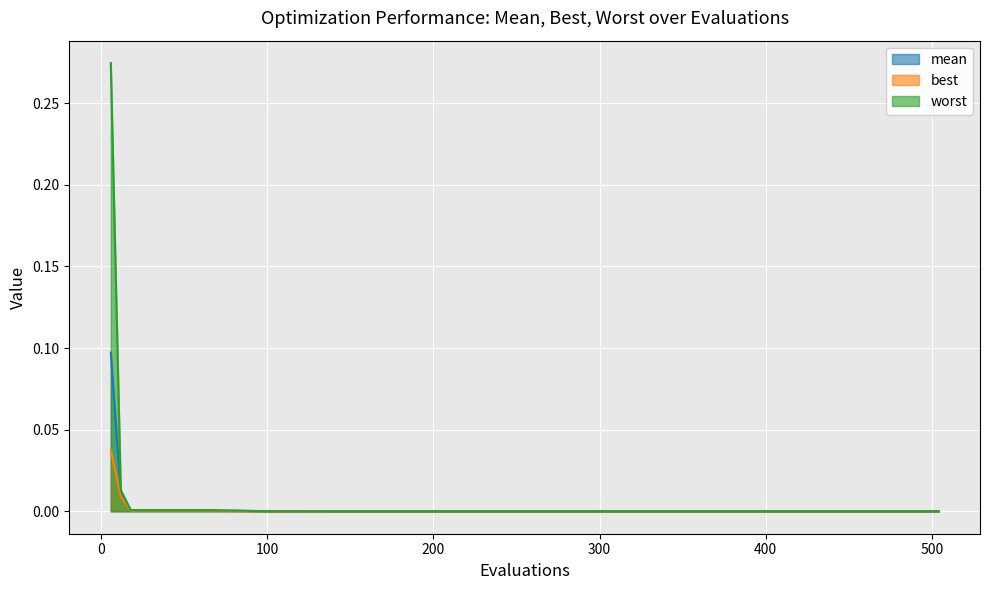

At which label is best closest to 0?

102